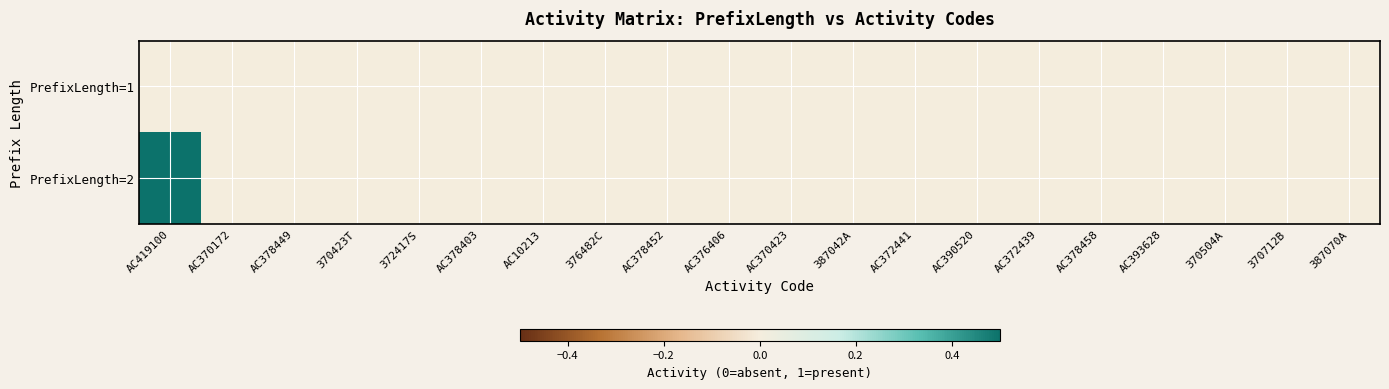

What is the greatest value displayed?

1